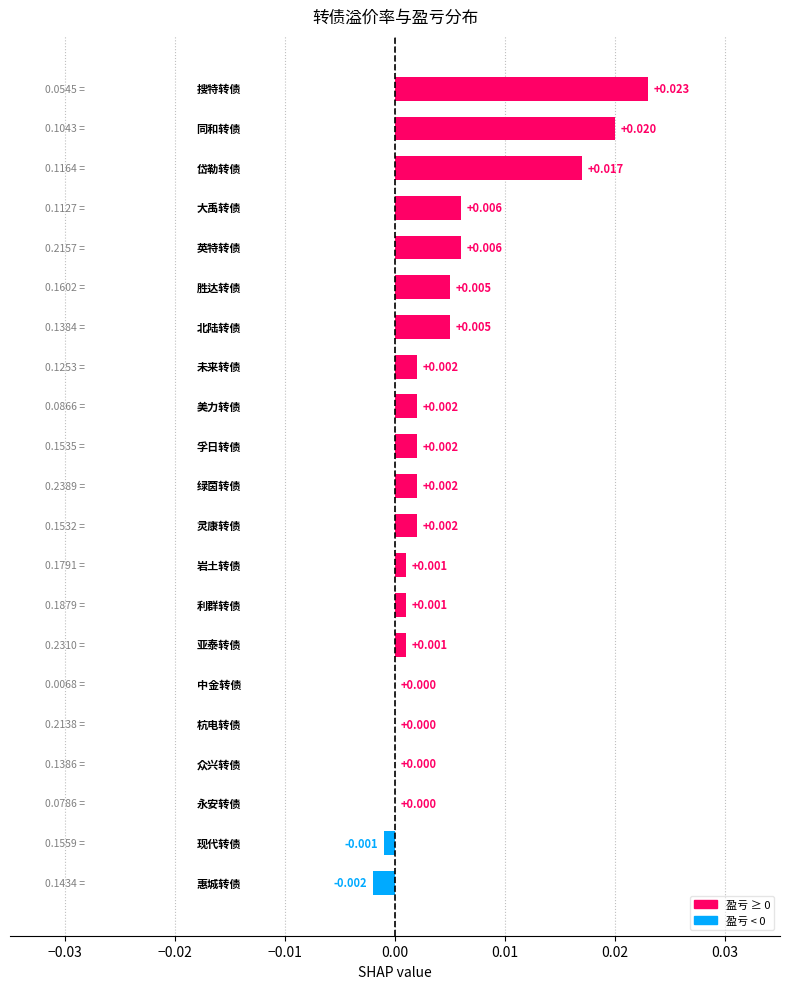

How many distinct data groups are displayed?

1